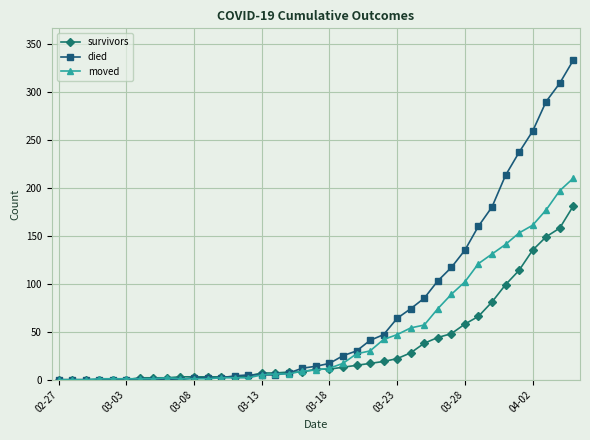

How many values in the died series are below 14?

19